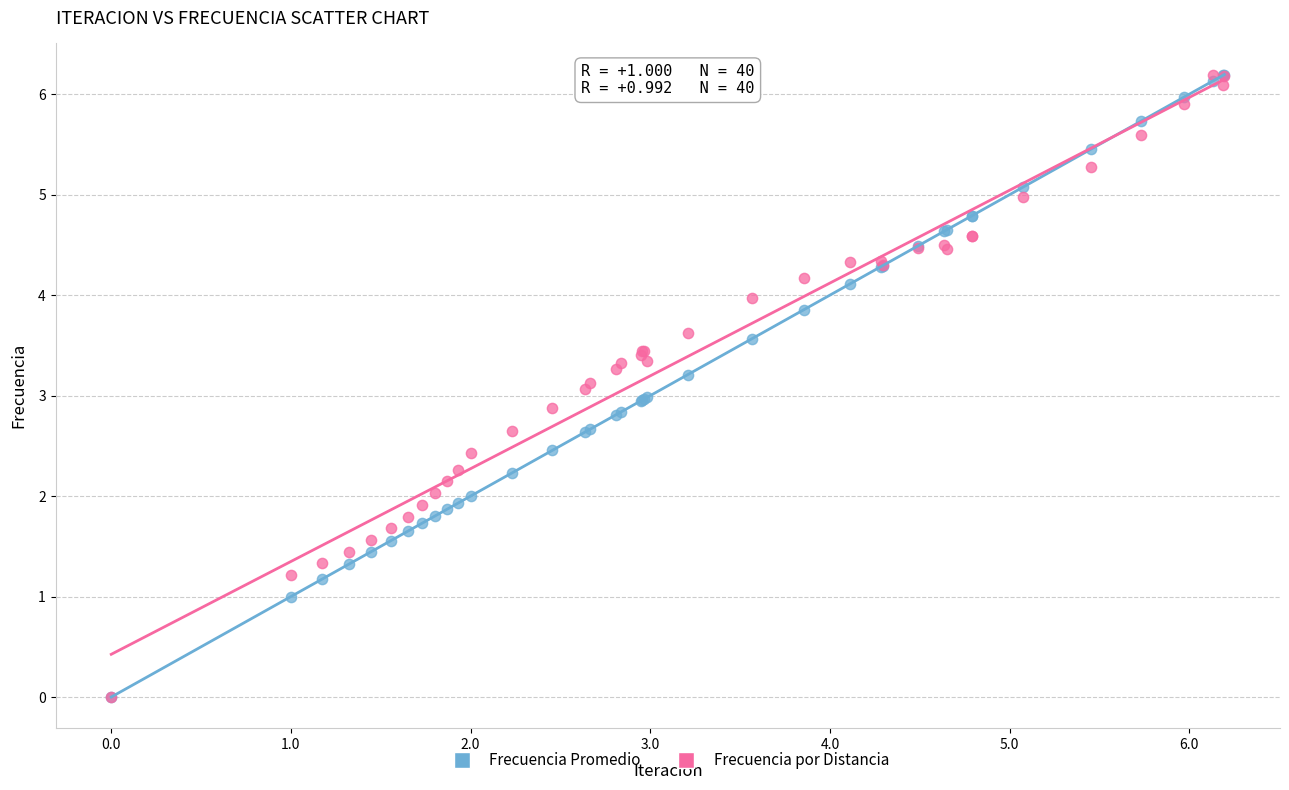

What are all the series names shown in the legend?

Frecuencia Promedio, Frecuencia por Distancia